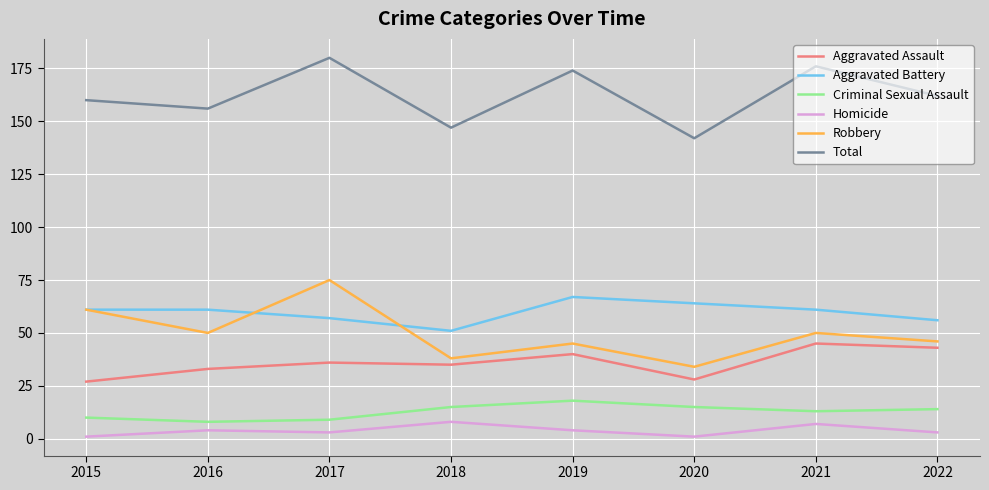

Where does the Robbery series first go above 50?

2015